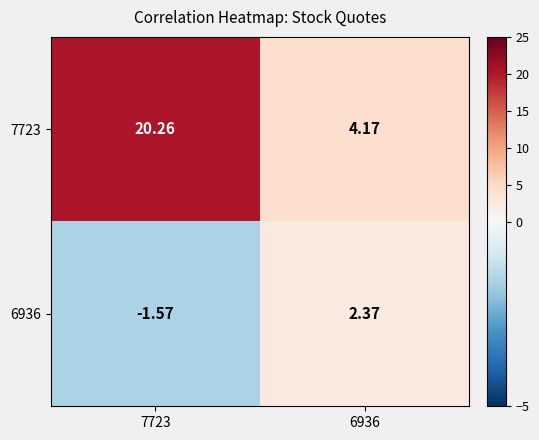

Count the number of data series in this chart.

2